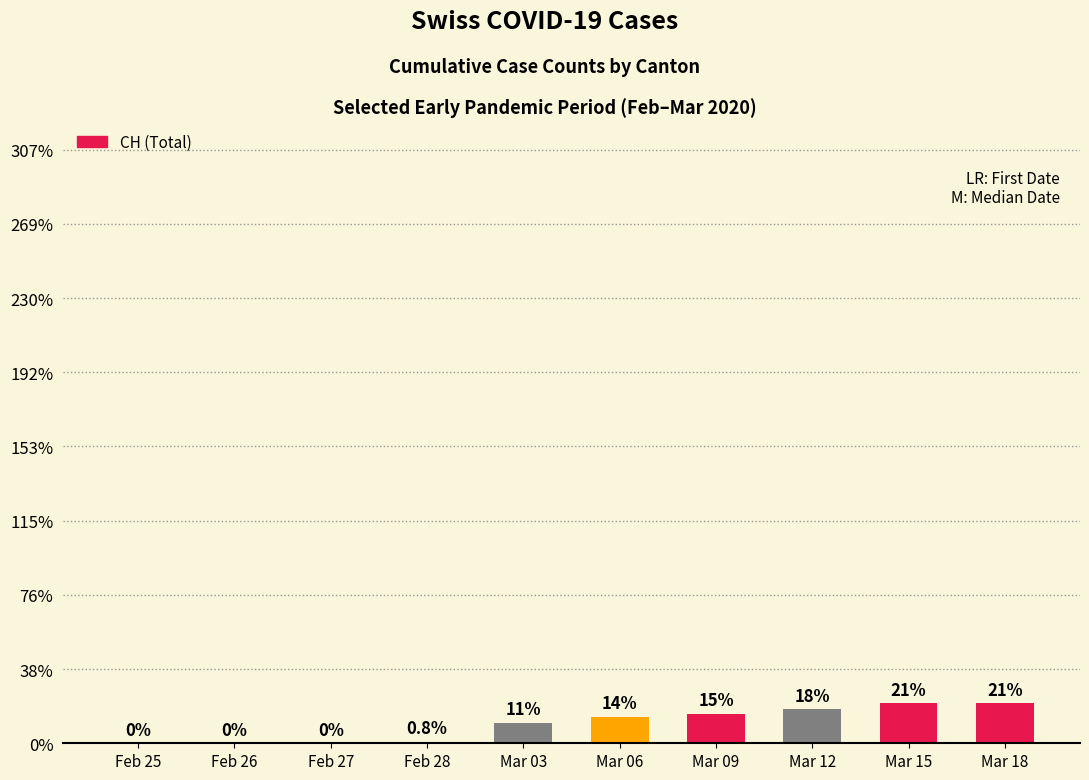

List the labels in order of value, largest first.

Mar 15, Mar 18, Mar 12, Mar 09, Mar 06, Mar 03, Feb 28, Feb 25, Feb 26, Feb 27